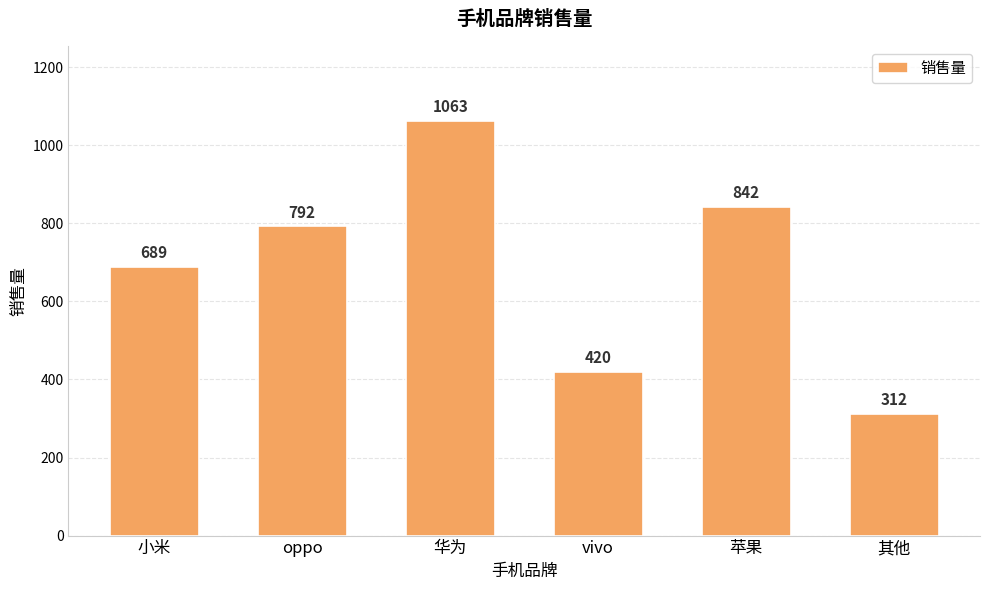

List the labels in order of value, largest first.

华为, 苹果, oppo, 小米, vivo, 其他